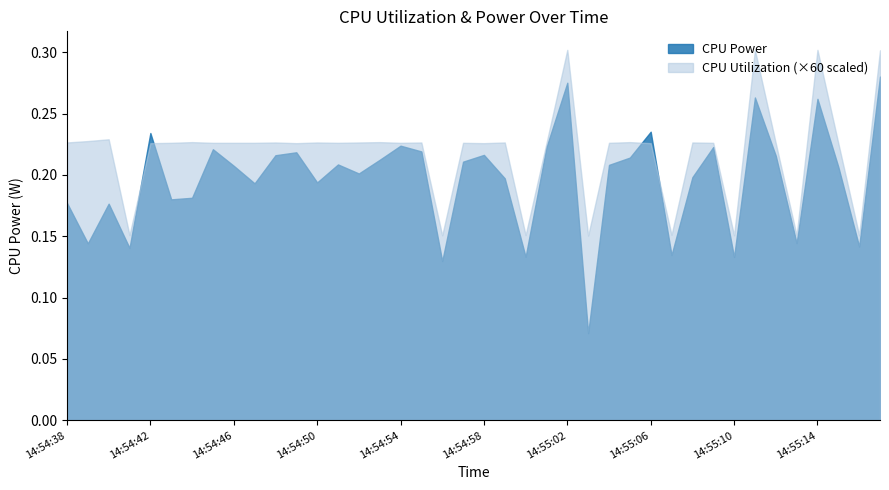

How many series are shown in this chart?

2